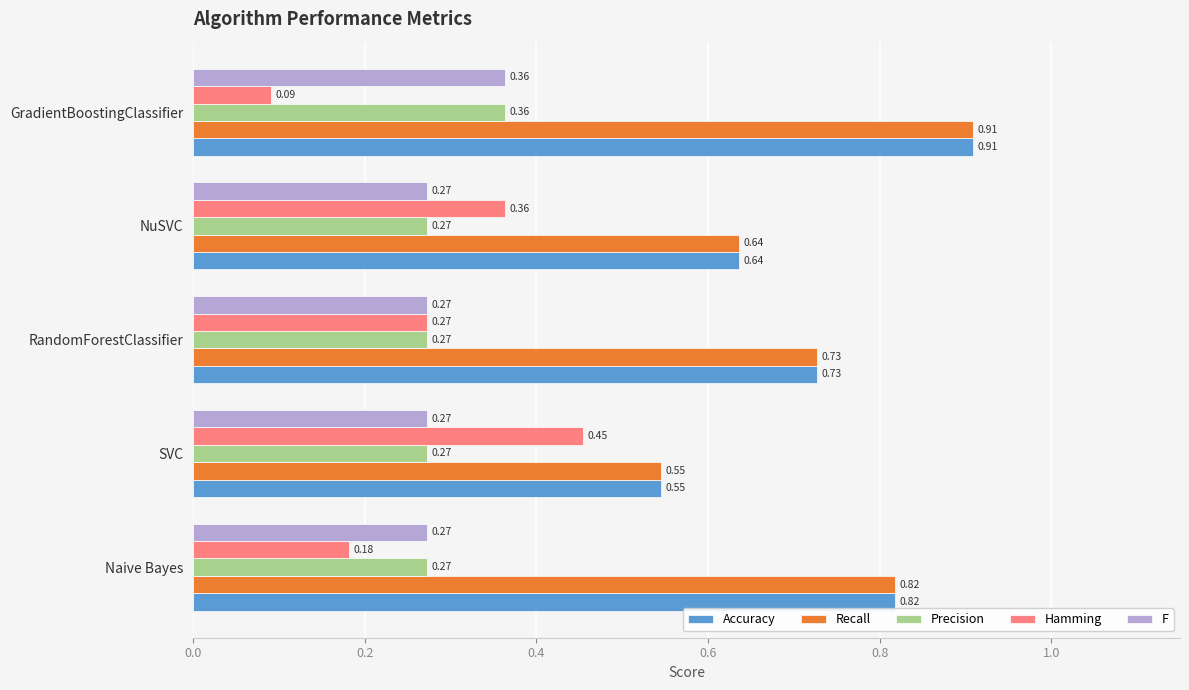

List the labels in order of Accuracy value, largest first.

GradientBoostingClassifier, Naive Bayes, RandomForestClassifier, NuSVC, SVC